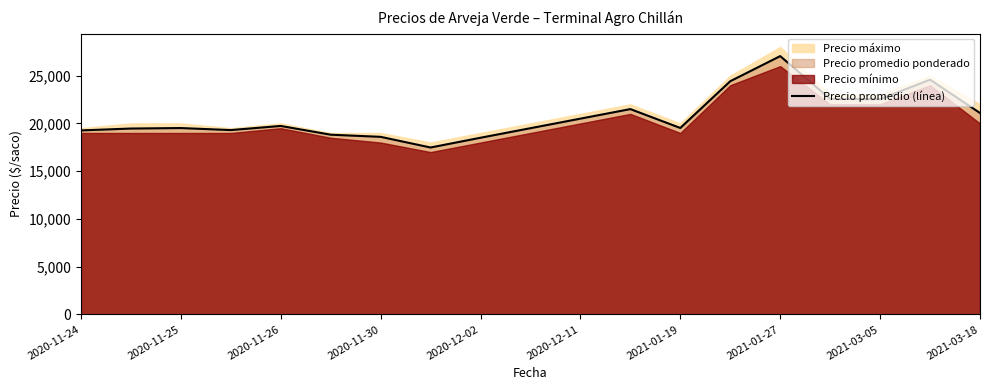

What is the difference between the second highest and second lowest values?

6081